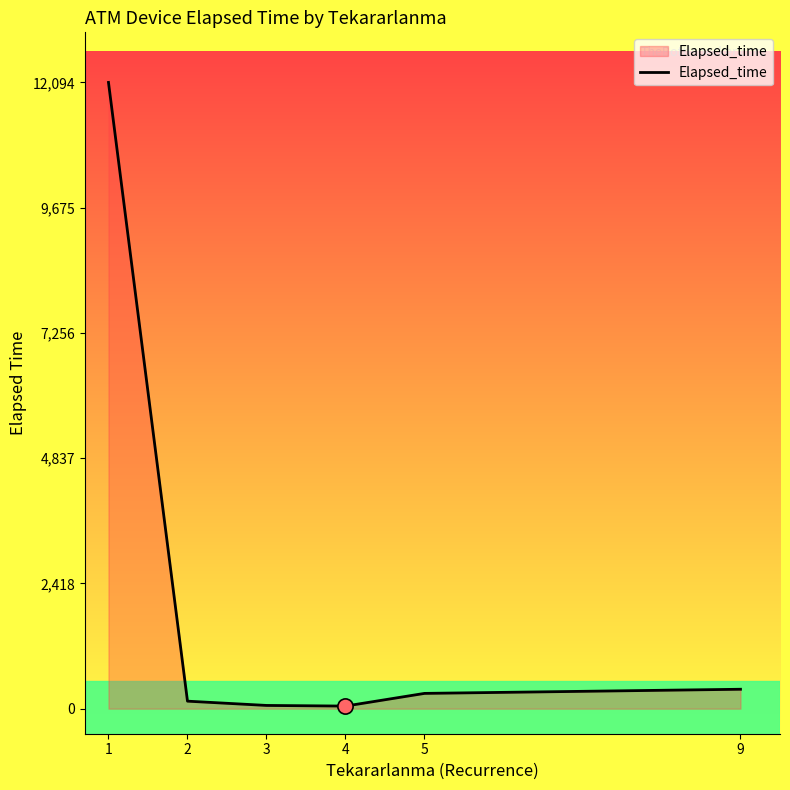

What is the change in value from 1 to 4?

-12044.3